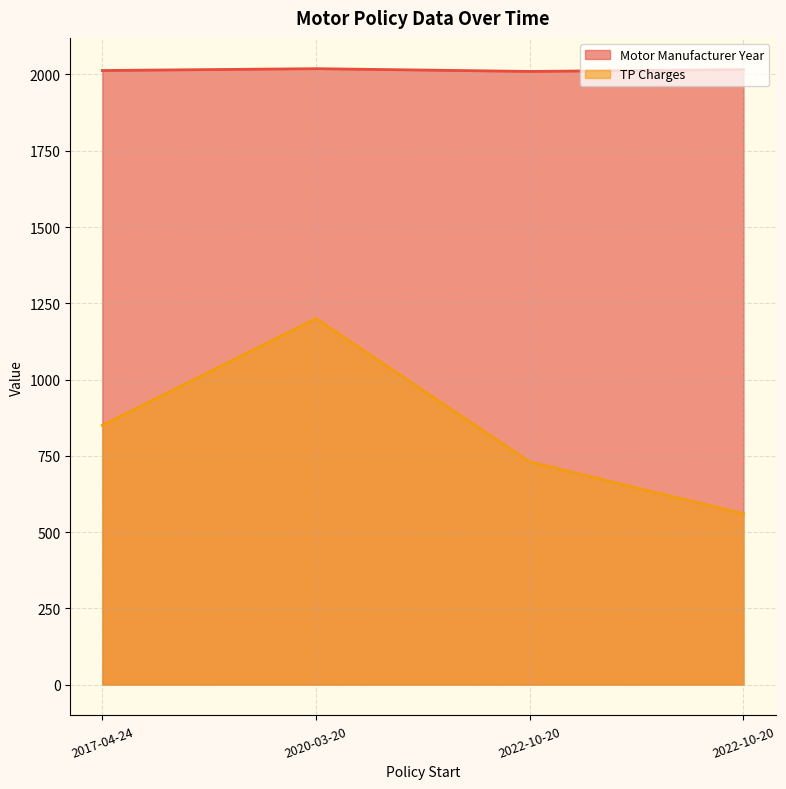

Which series changed the most between 2022-10-20 and 2017-04-24?

TP Charges